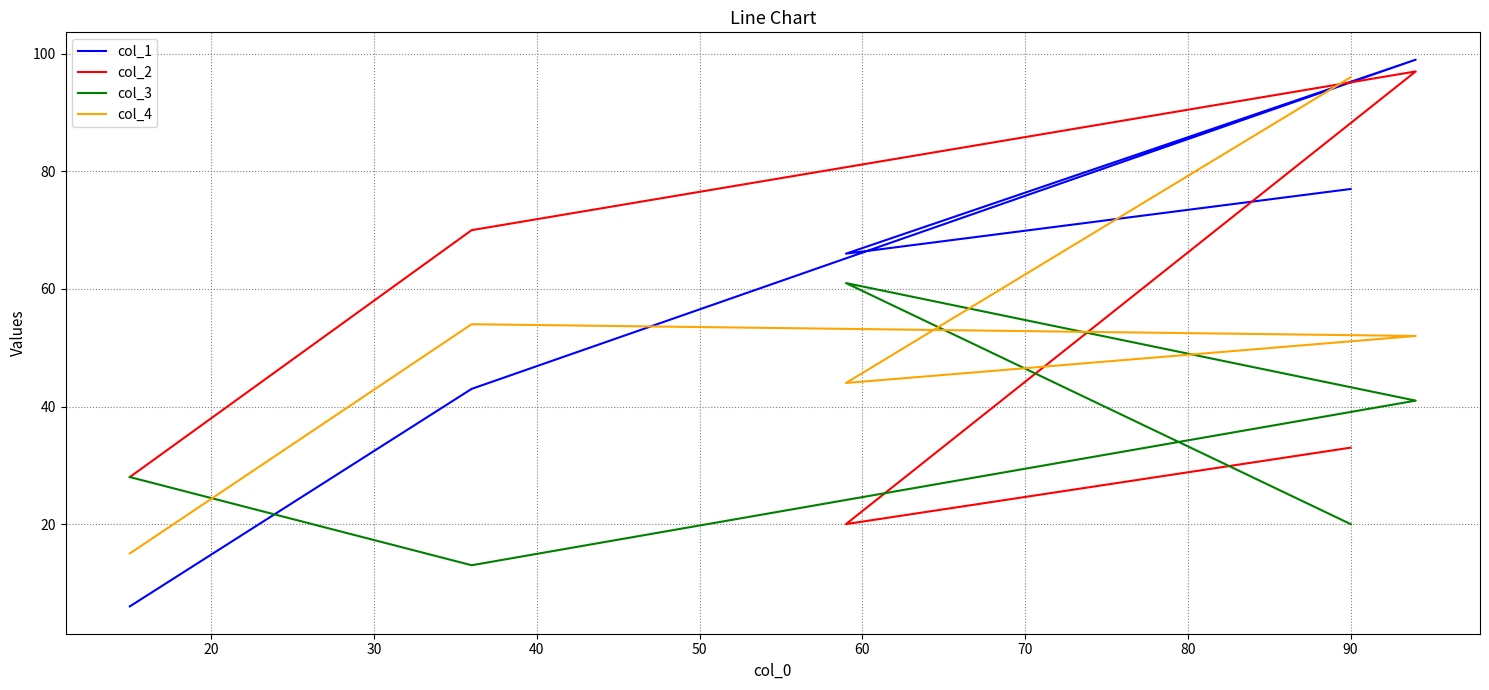

What is the difference between the maximum and minimum values in the col_2 series?

77